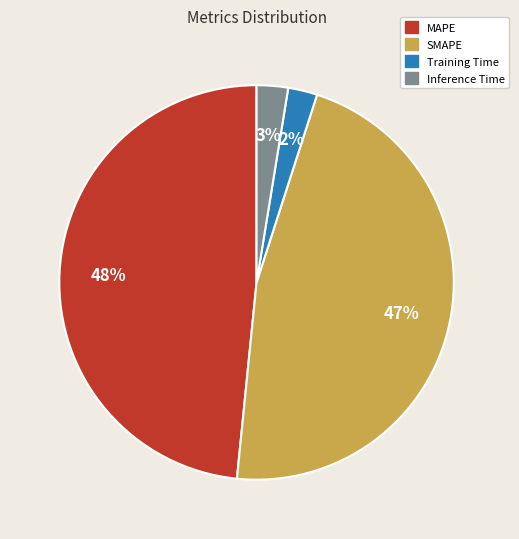

Which has a higher value, MAPE or Inference Time?

MAPE